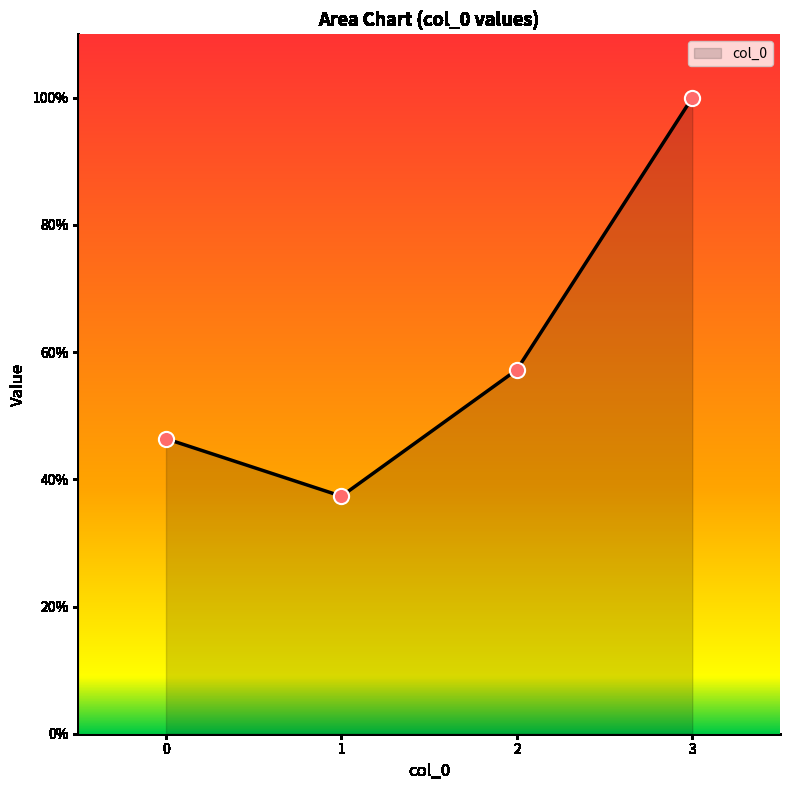

Between 3 and 0, which is larger?

3